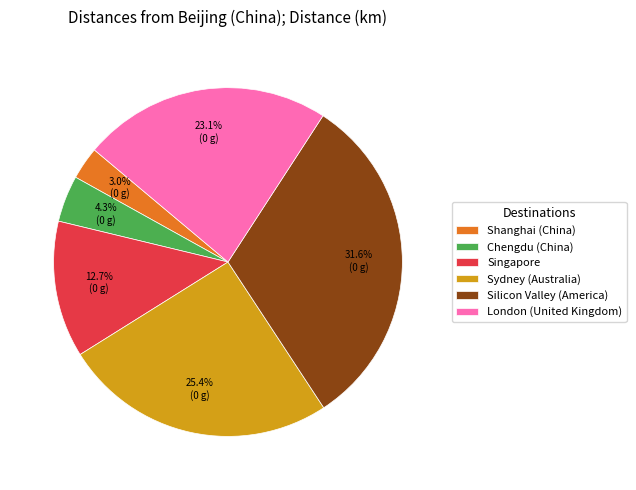

How many segments does this pie chart have?

6